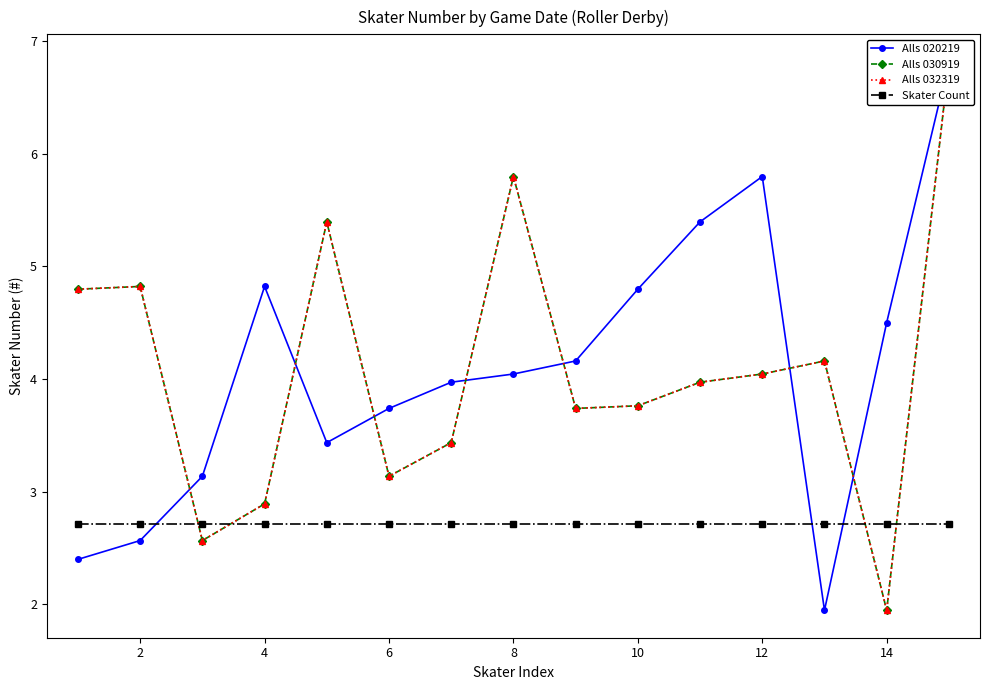

True or false: Alls 030919 and Alls 032319 cross at least once.

False